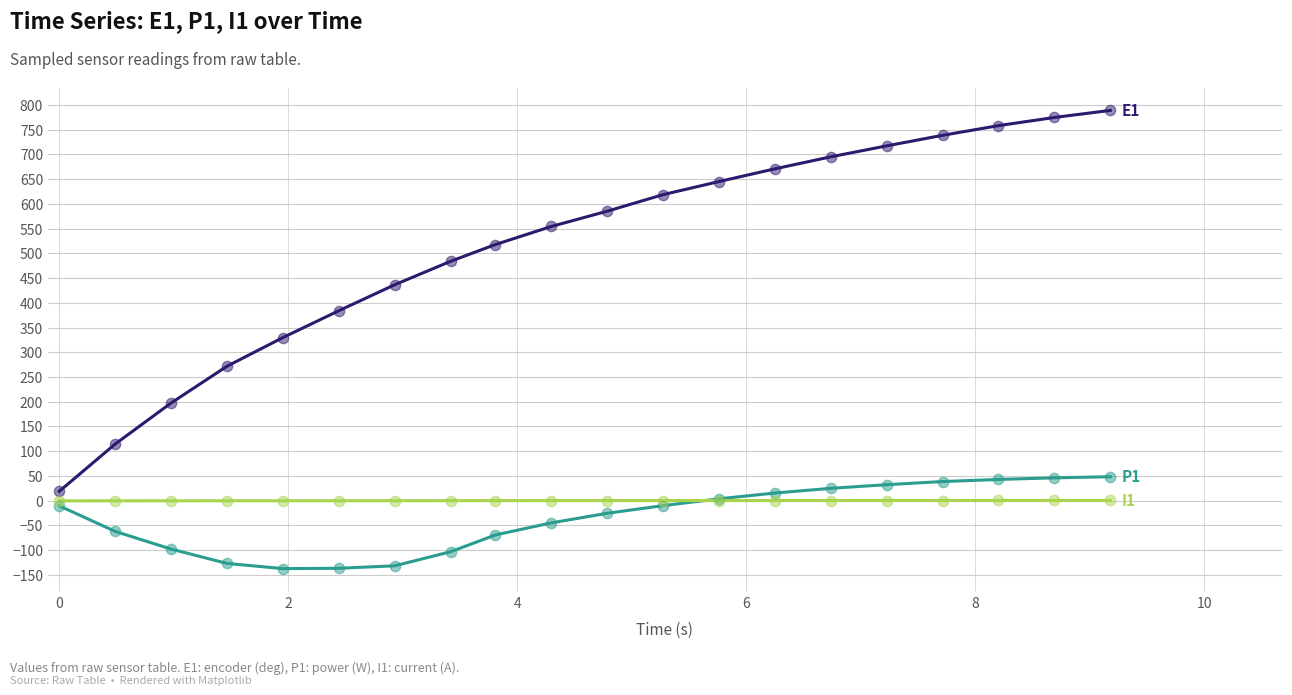

What is the minimum value shown in the chart?

-137.7